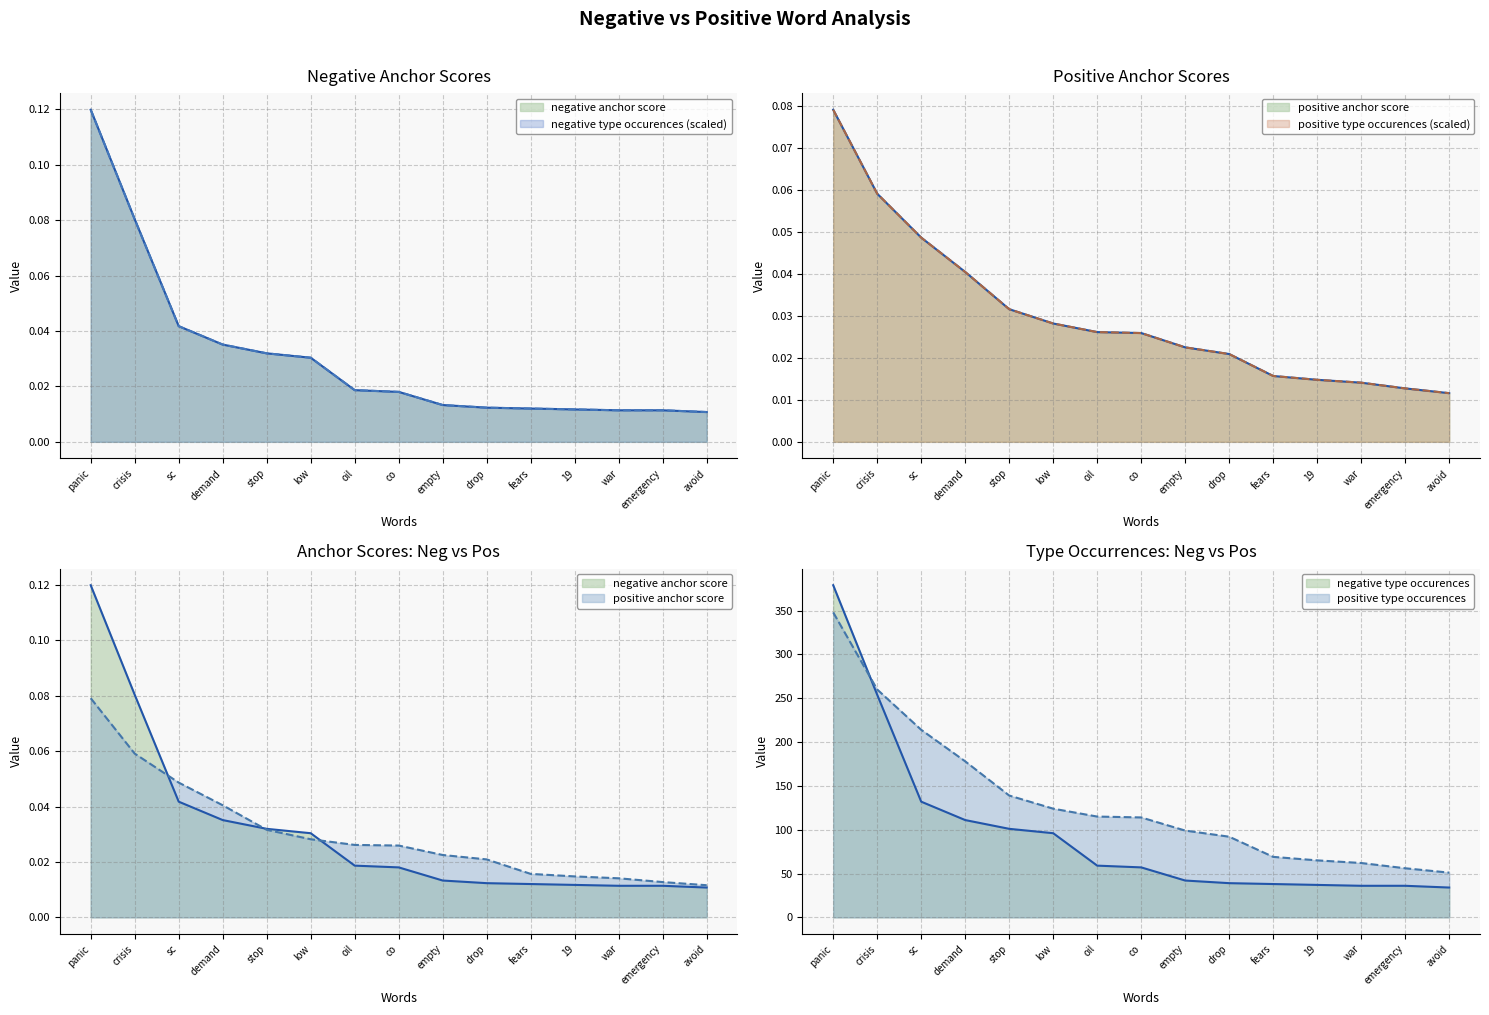

Which category has the highest value in the positive anchor score series?

panic